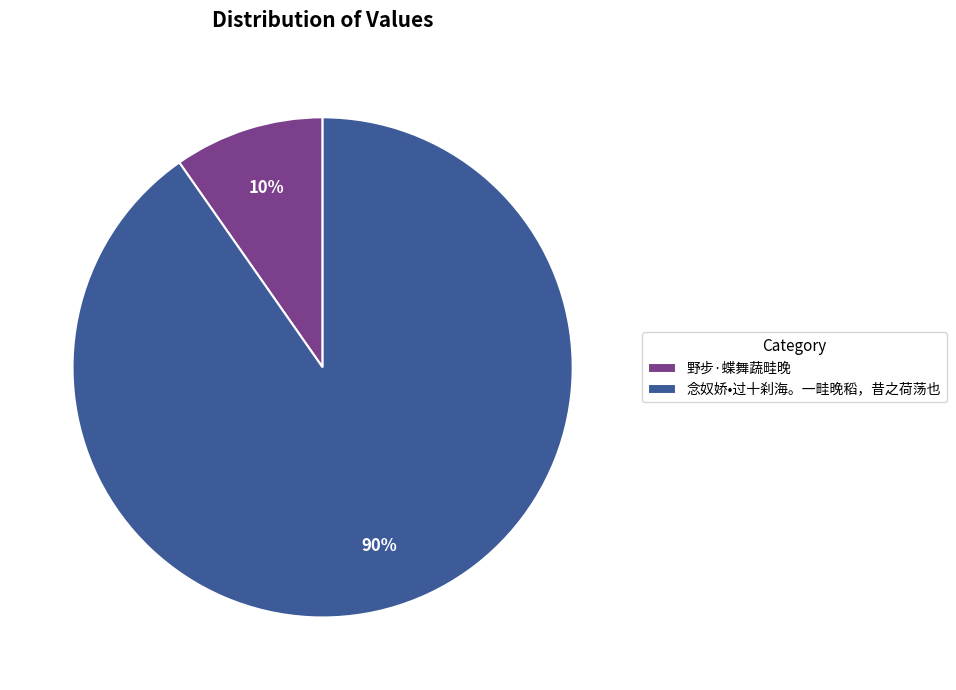

Is the sum of 念奴娇•过十刹海。一畦晚稻，昔之荷荡也 and 野步·蝶舞蔬畦晚 greater than half?

Yes